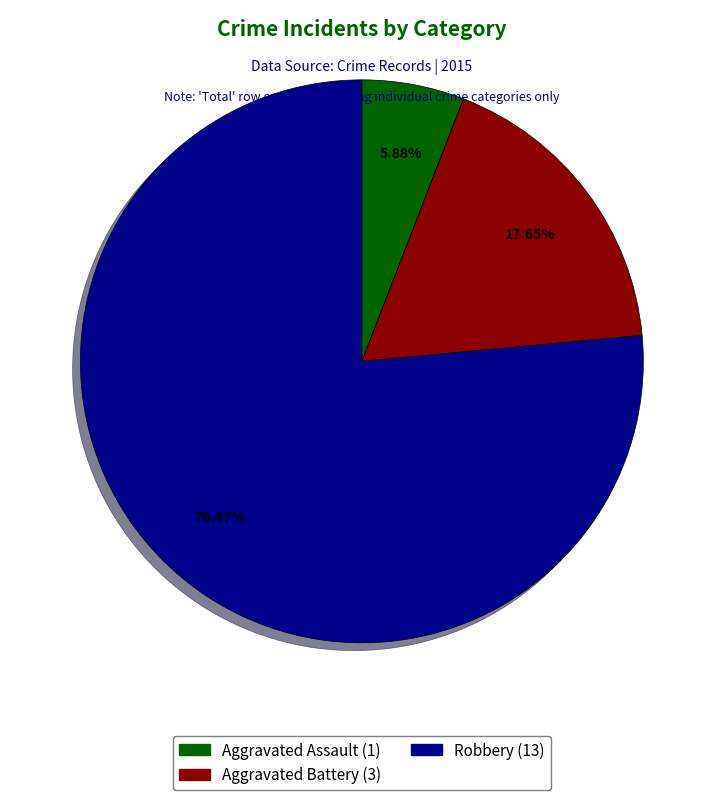

Is the sum of Aggravated Battery and Robbery greater than half?

Yes